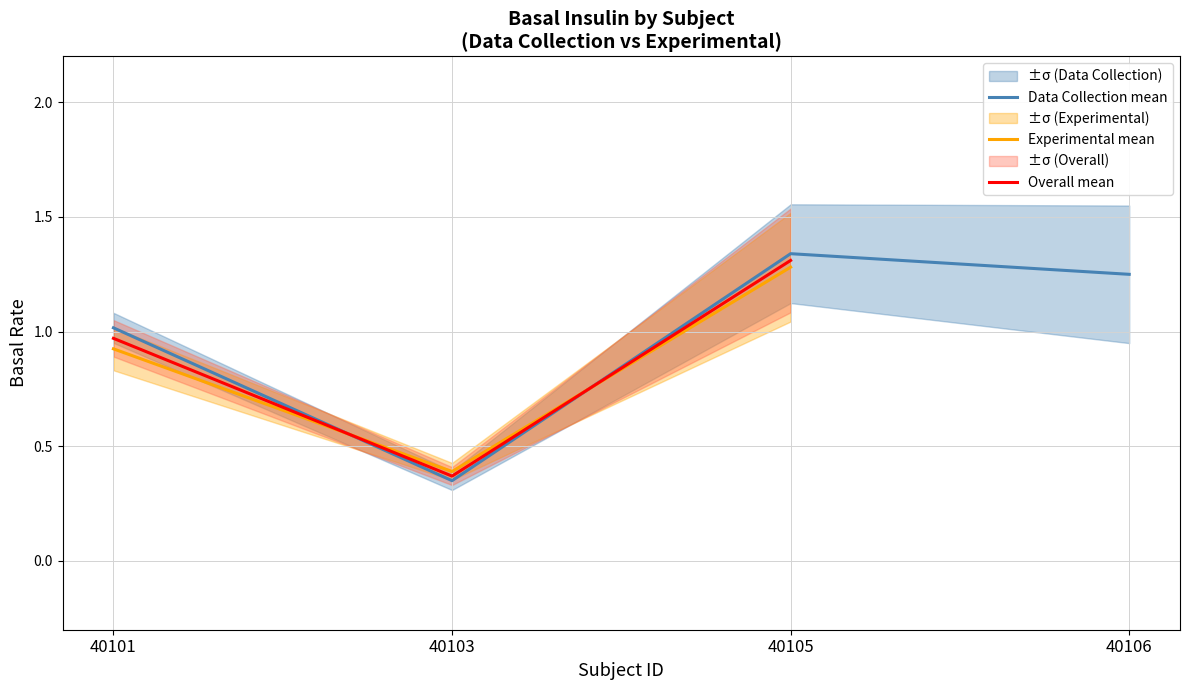

How many values in the Data Collection mean series exceed 1?

3